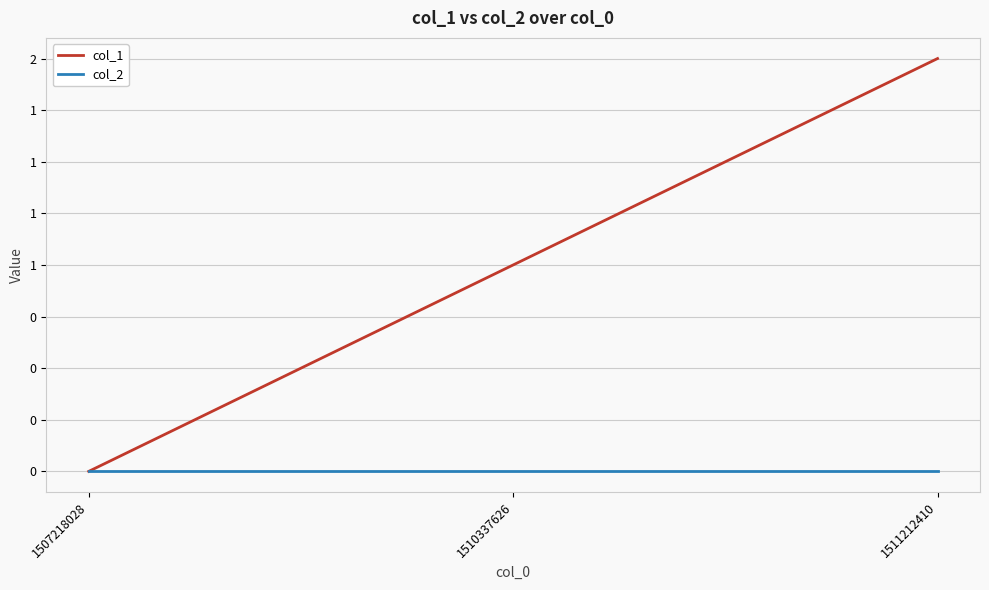

What are all the series names shown in the legend?

col_1, col_2